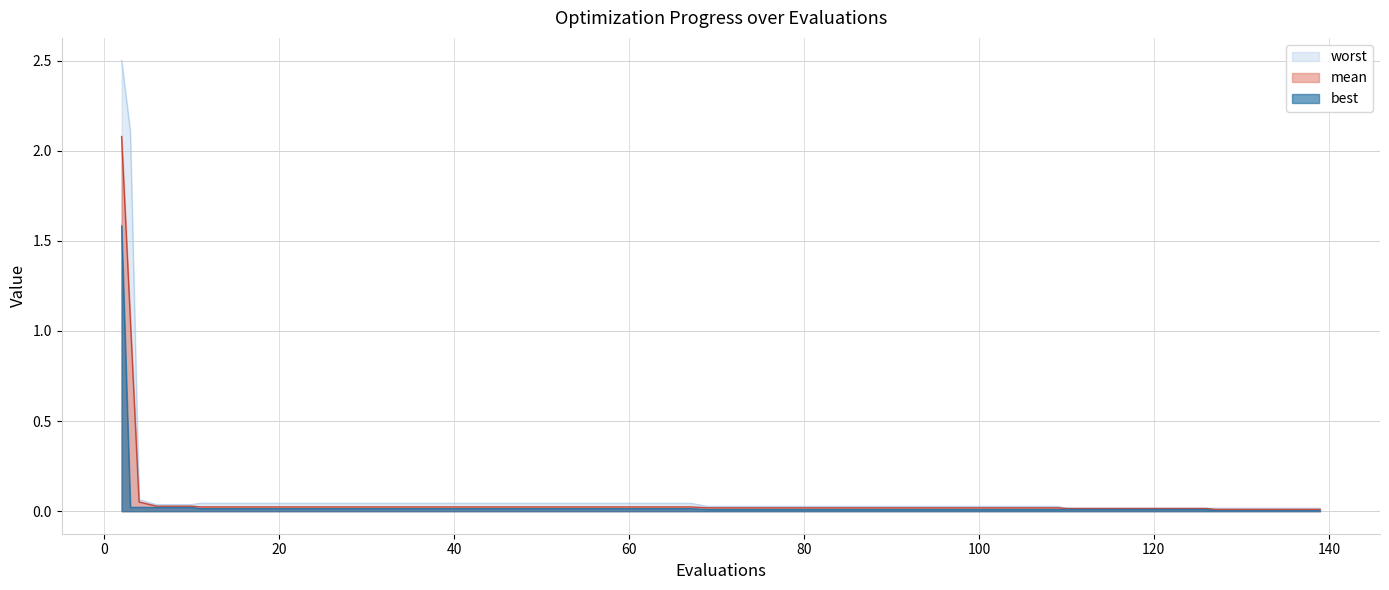

True or false: worst and mean cross at least once.

False